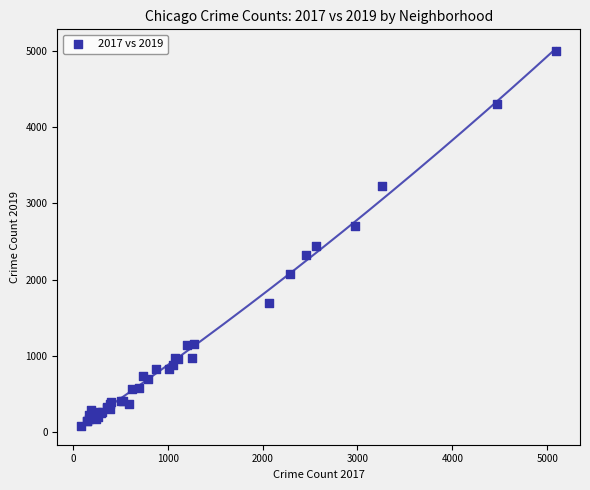

What Y value in the scatter plot is closest to 2542?

2441